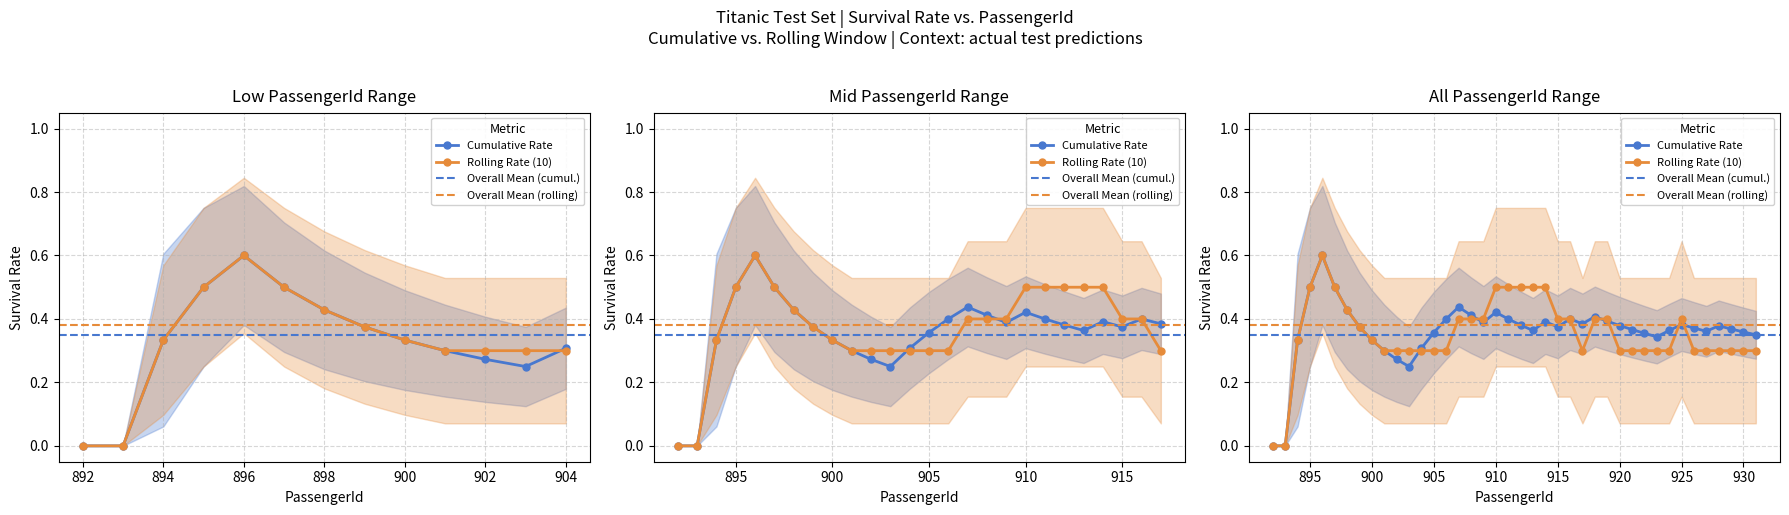

Is this an area chart (filled region under the line)?

No